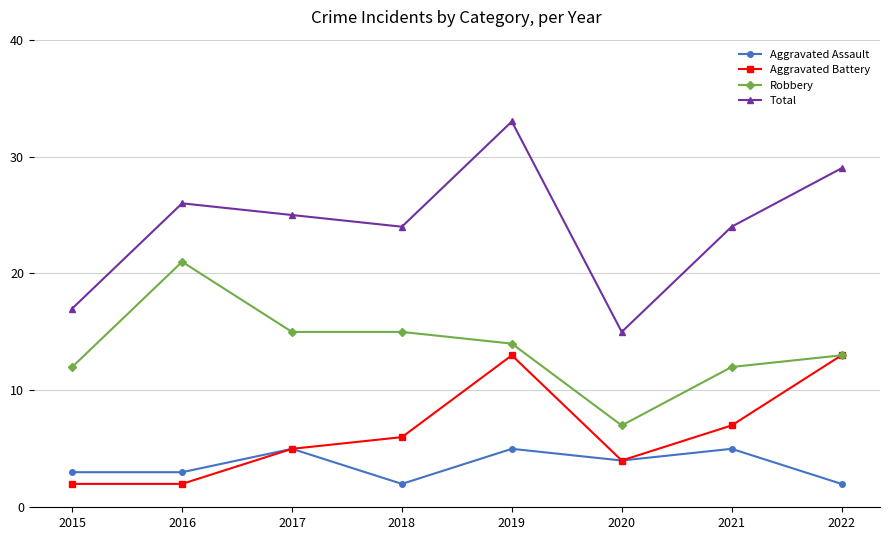

The Total series shows 26 at 2016. True or false?

True